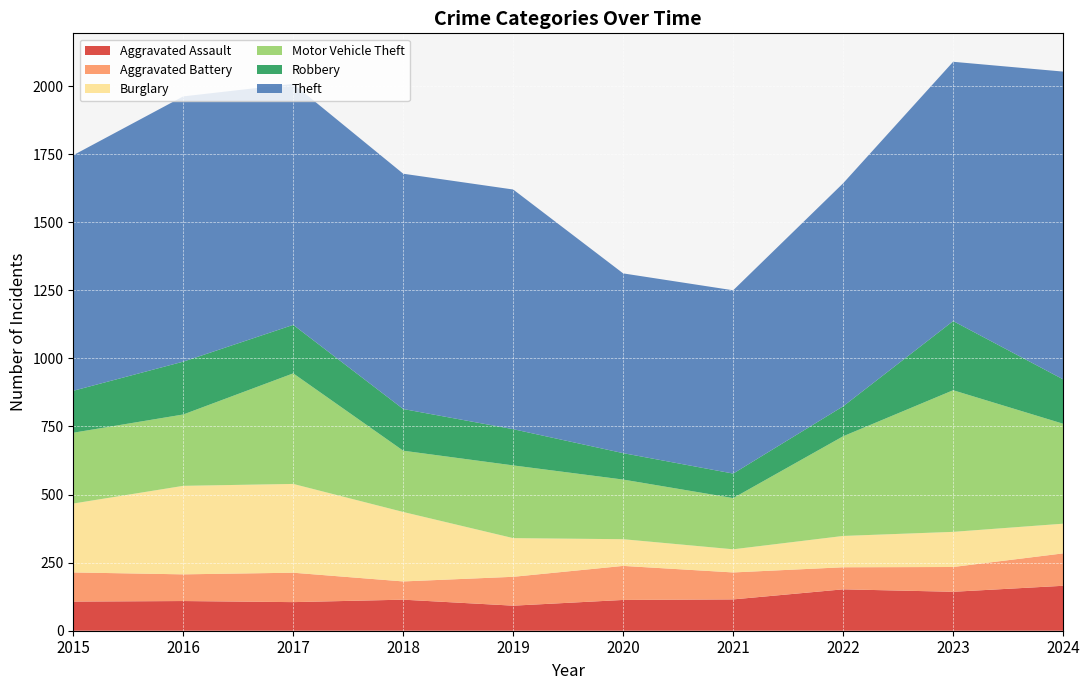

Reading left to right, transcribe all the data shown in this chart.

Aggravated Assault: 2015=107	2016=109	2017=105	2018=114	2019=92	2020=113	2021=115	2022=152	2023=143	2024=165
Aggravated Battery: 2015=107	2016=98	2017=108	2018=67	2019=106	2020=125	2021=99	2022=81	2023=91	2024=119
Burglary: 2015=253	2016=325	2017=326	2018=255	2019=142	2020=98	2021=85	2022=115	2023=129	2024=109
Motor Vehicle Theft: 2015=260	2016=262	2017=406	2018=225	2019=267	2020=219	2021=188	2022=366	2023=520	2024=367
Robbery: 2015=154	2016=194	2017=178	2018=153	2019=133	2020=97	2021=90	2022=110	2023=254	2024=163
Theft: 2015=865	2016=974	2017=885	2018=864	2019=880	2020=660	2021=673	2022=819	2023=952	2024=1130